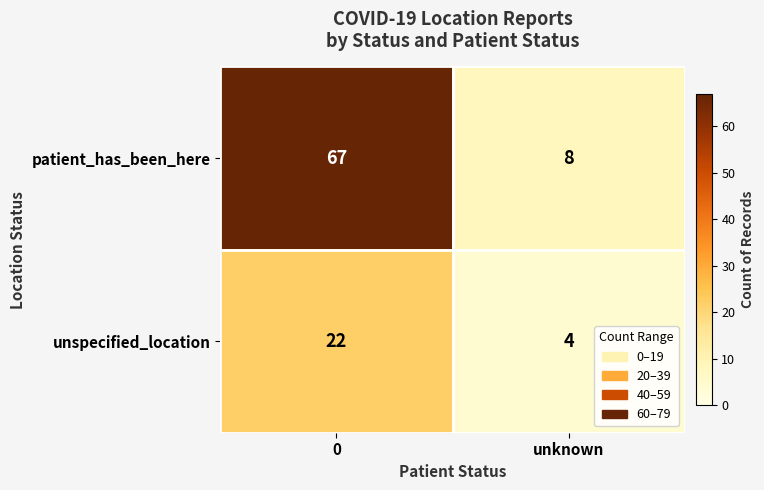

What value does the patient_has_been_here series have at unknown?

8